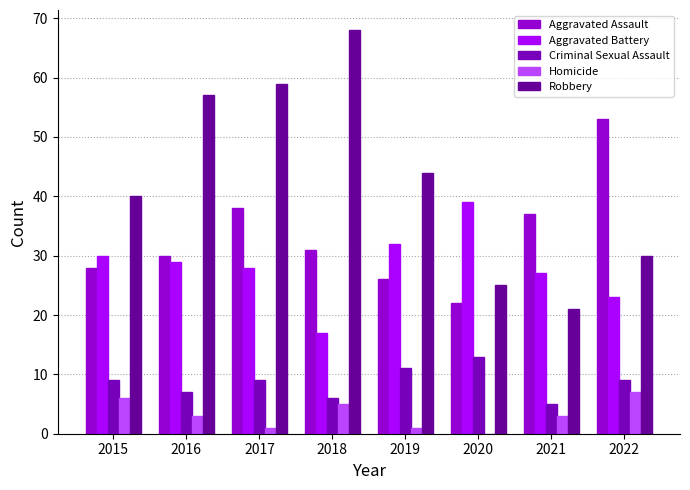

Which series has the largest range (max minus min)?

Robbery